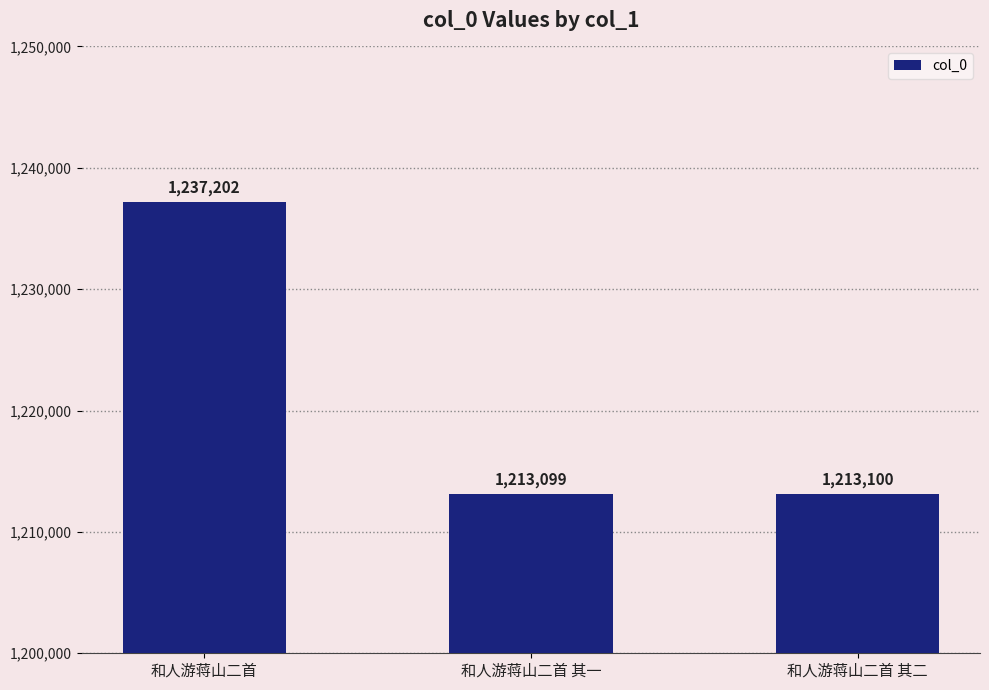

Rank the categories by value from lowest to highest.

和人游蒋山二首 其一, 和人游蒋山二首 其二, 和人游蒋山二首